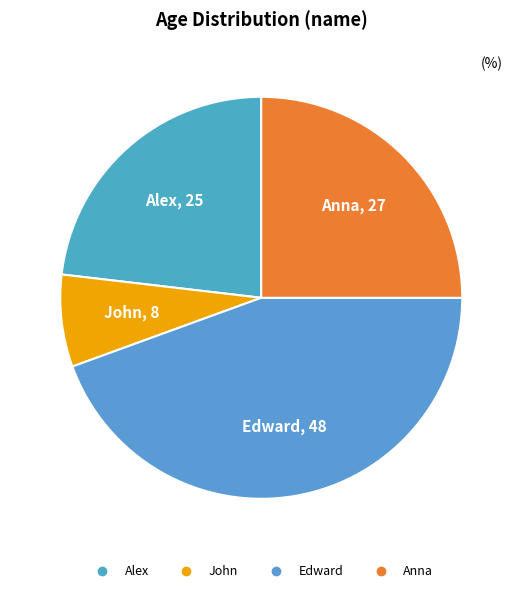

How many slices are in this pie chart?

4